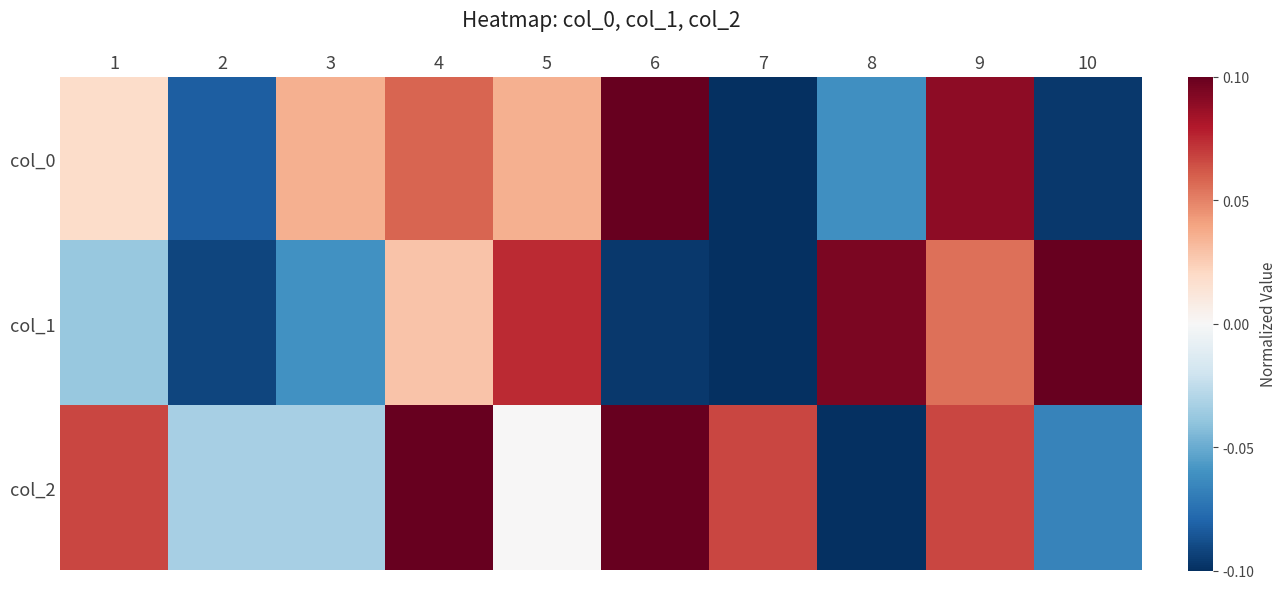

Which series changed the most between 1 and 3?

col_2